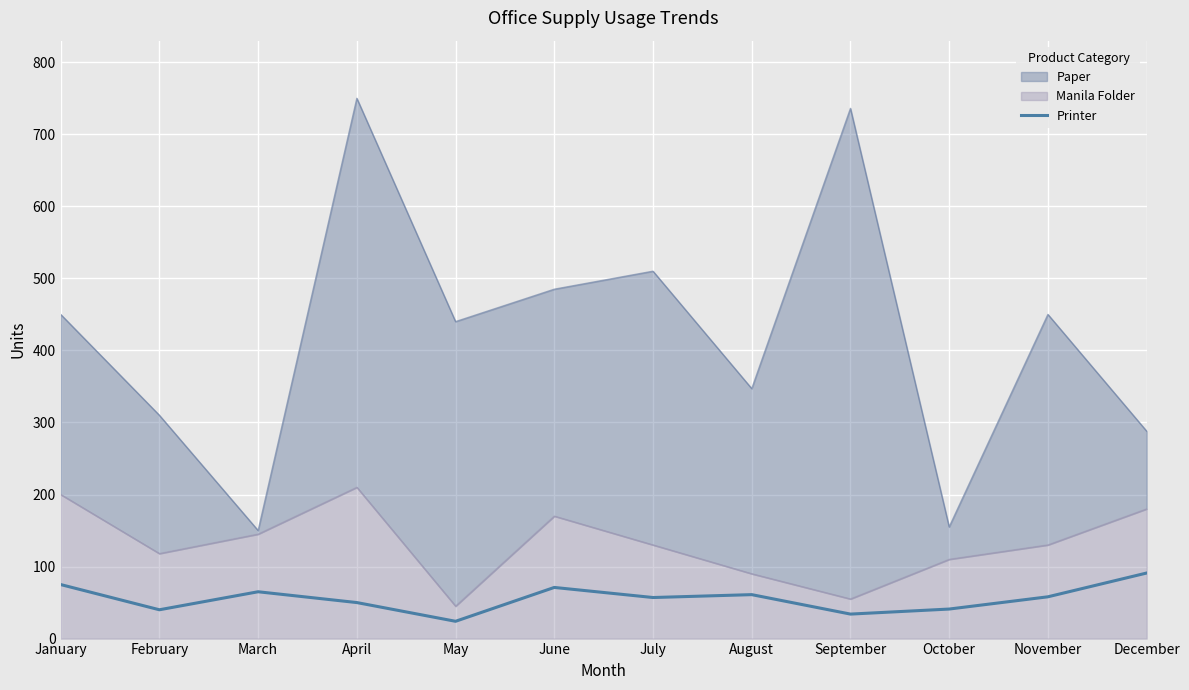

The Printer series shows 50 at April. True or false?

True